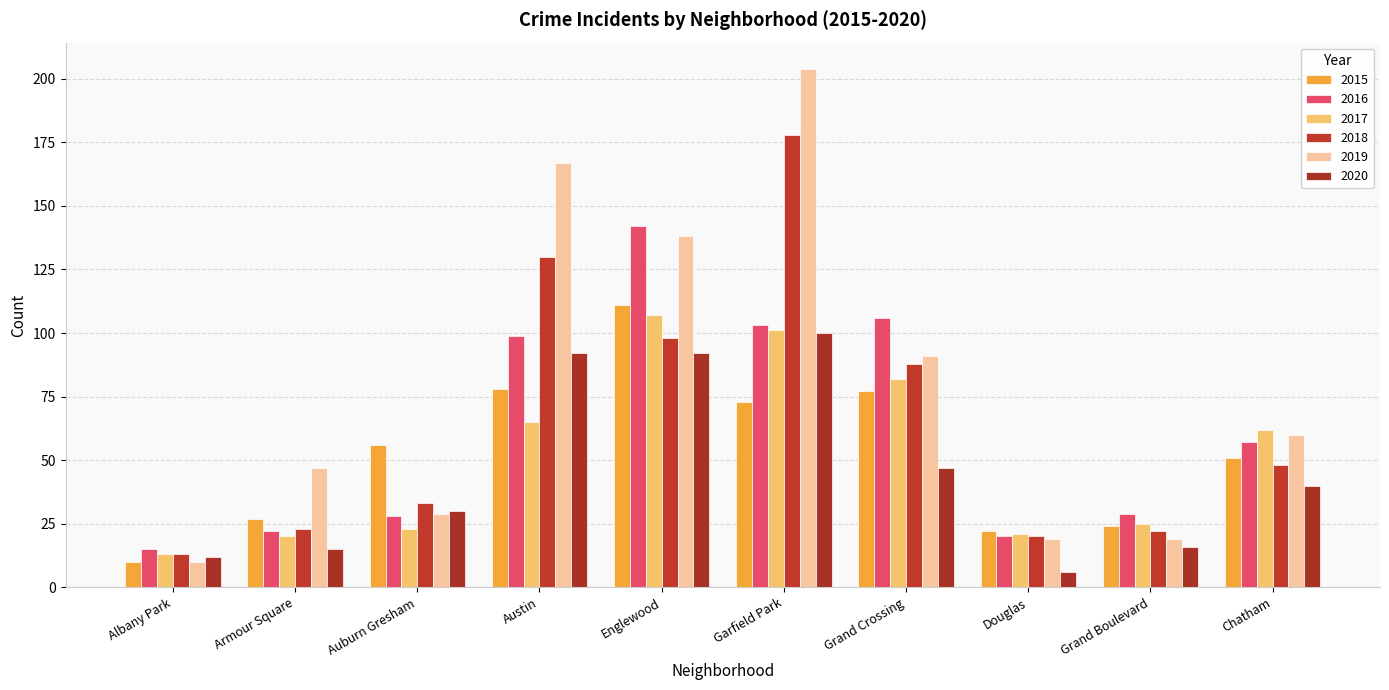

What is the difference between the maximum and minimum values in the 2019 series?

194